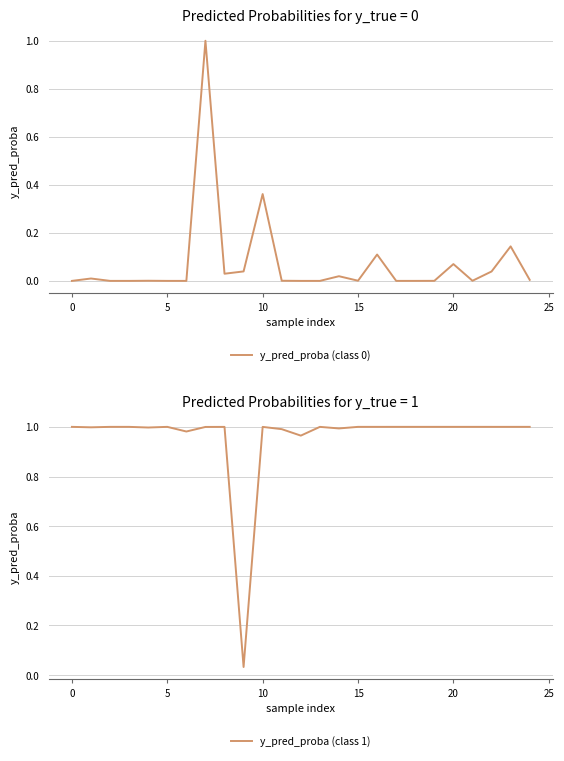

At how many categories does at least one series exceed 0?

25